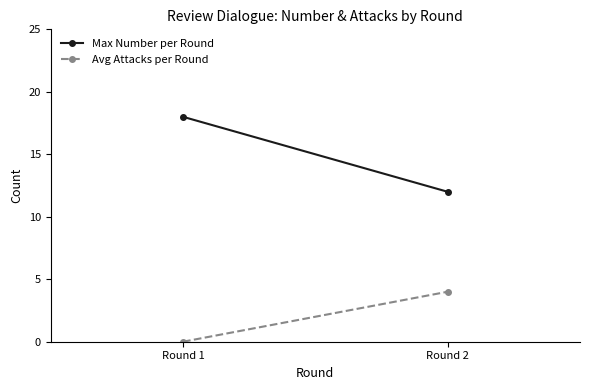

What is the value of the Avg Attacks per Round point at the 2nd from the left?

4